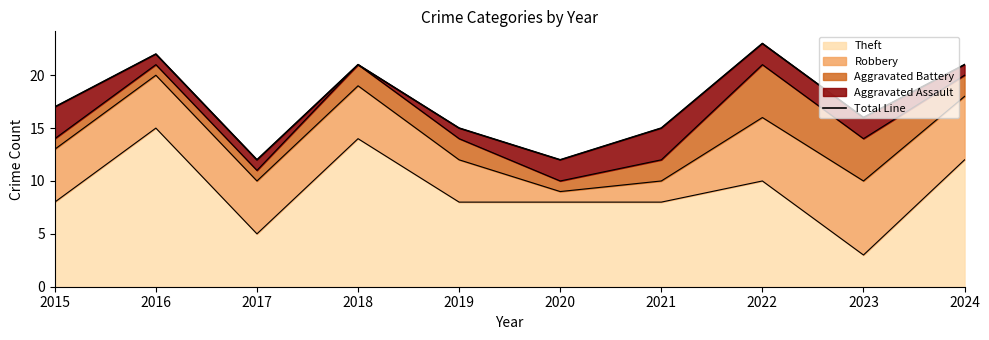

Reading left to right, what are all the values shown in this chart?

17	22	12	21	15	12	15	23	16	21